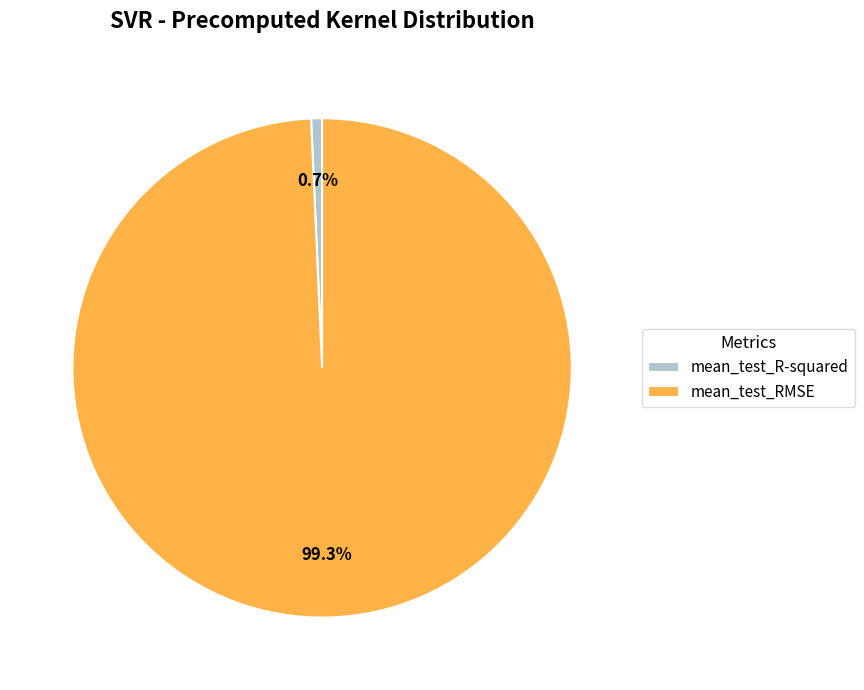

To the nearest percent, what is the difference between the largest and smallest slice percentages?

99%